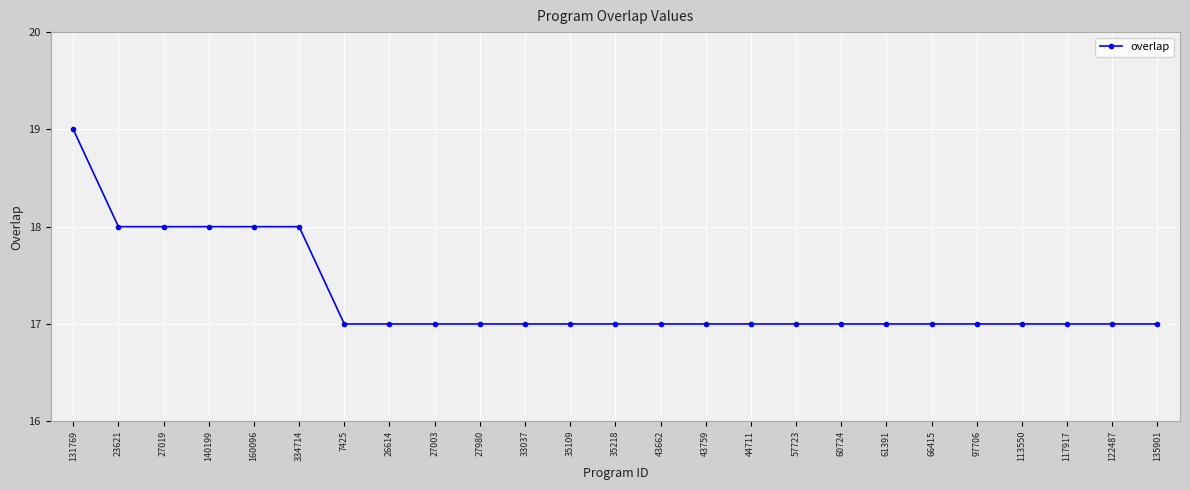

What is the difference between the second highest and second lowest values?

1